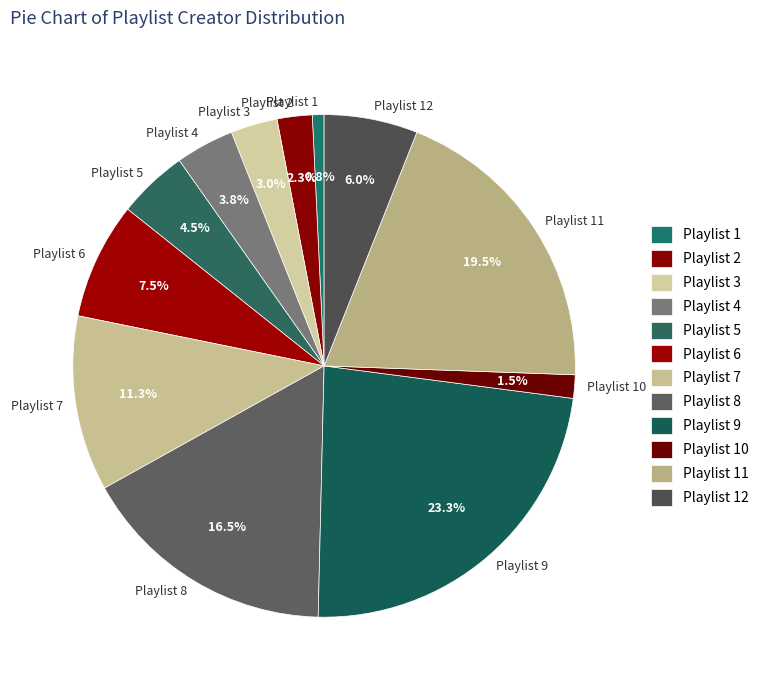

Does any single category account for the majority?

No